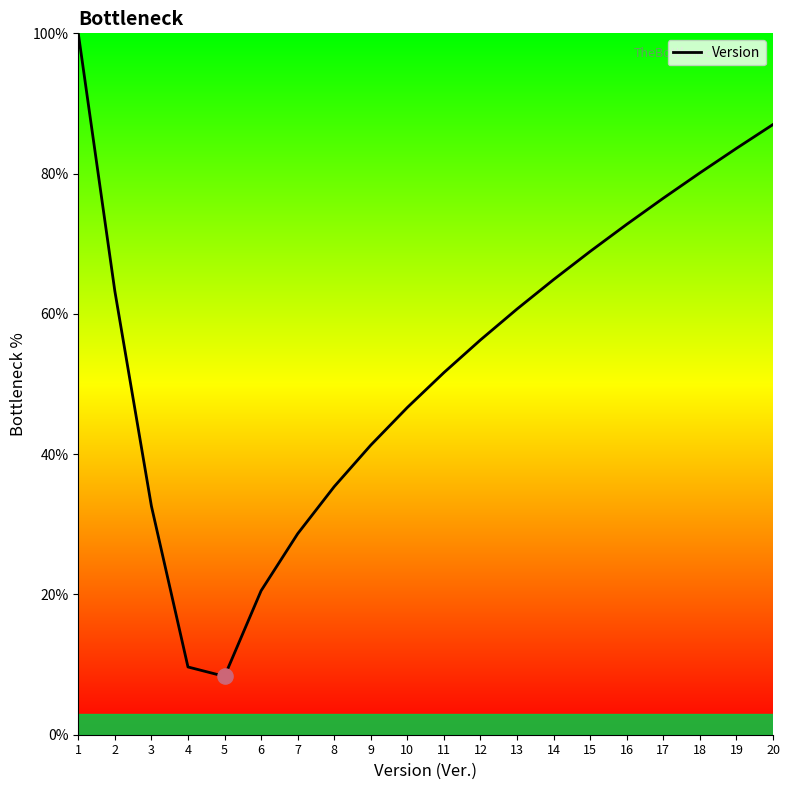

Which has a higher value, 11 or 5?

11